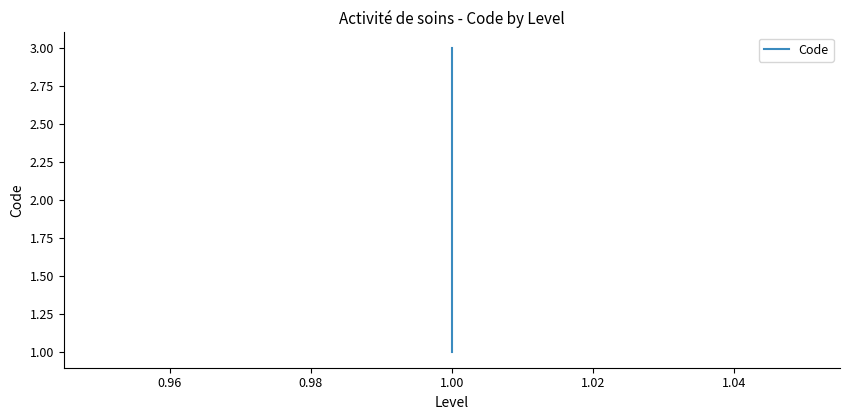

How many lines are shown in the chart?

1